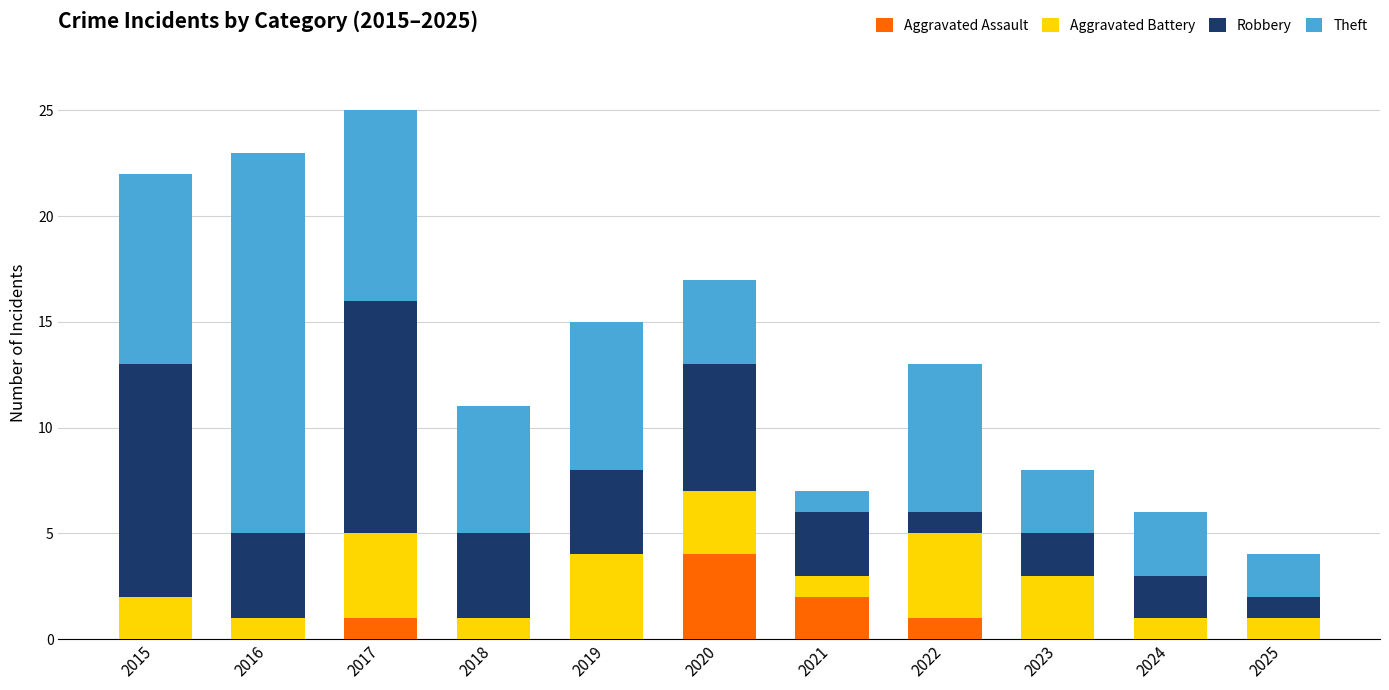

What is the total value across all series at 2020?

17